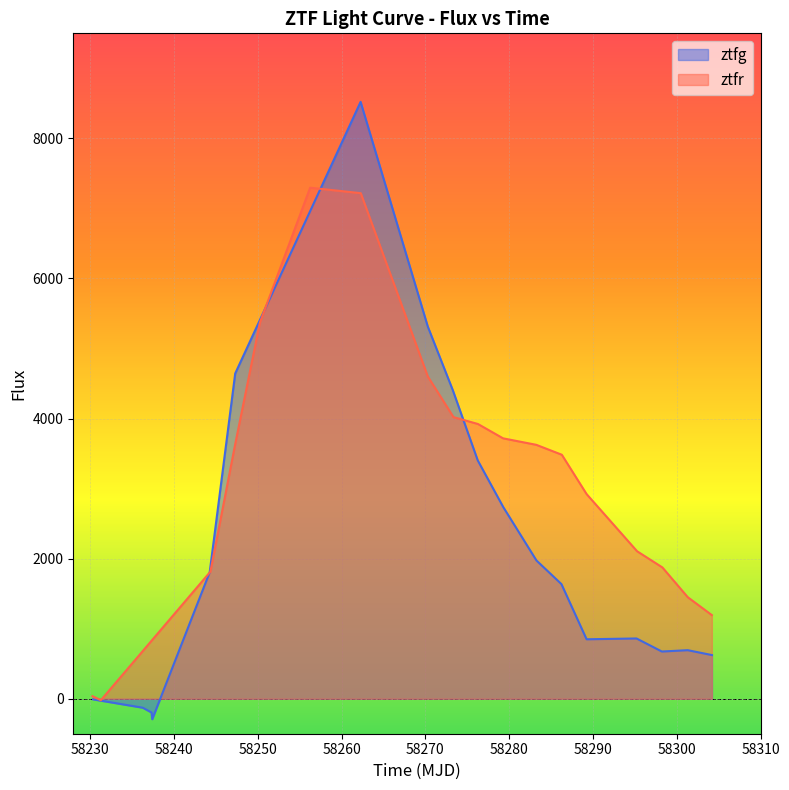

Which series has the largest total across all categories?

ztfr_flux